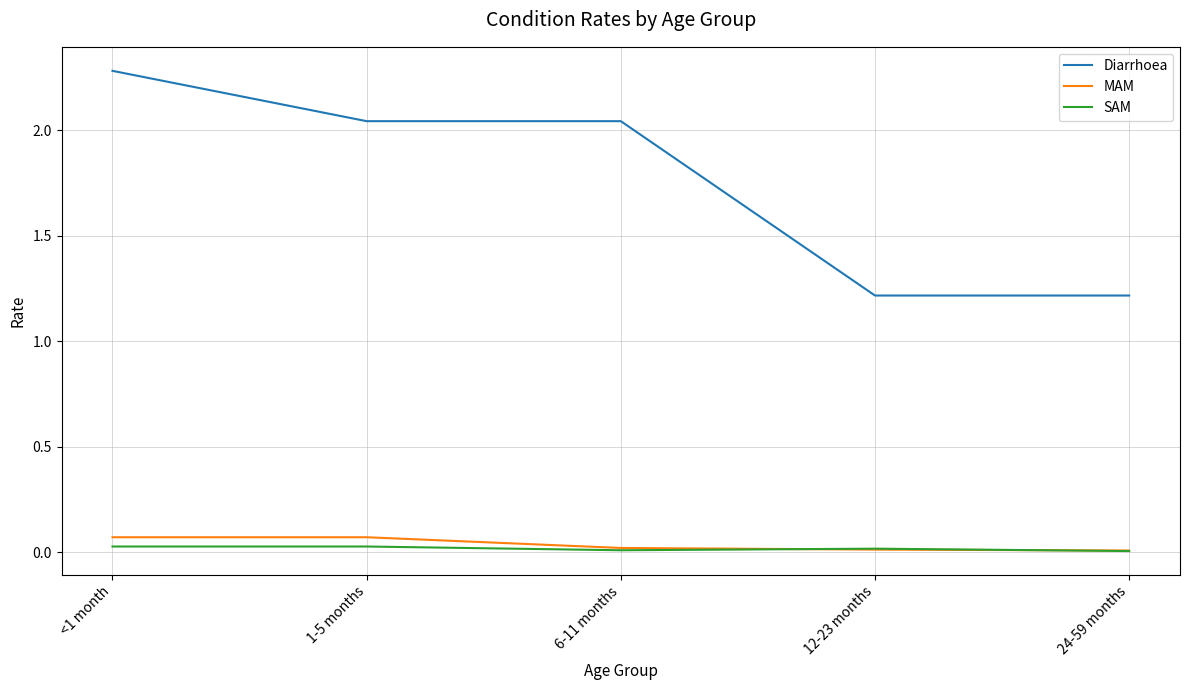

True or false: SAM and Diarrhoea intersect in this chart.

False